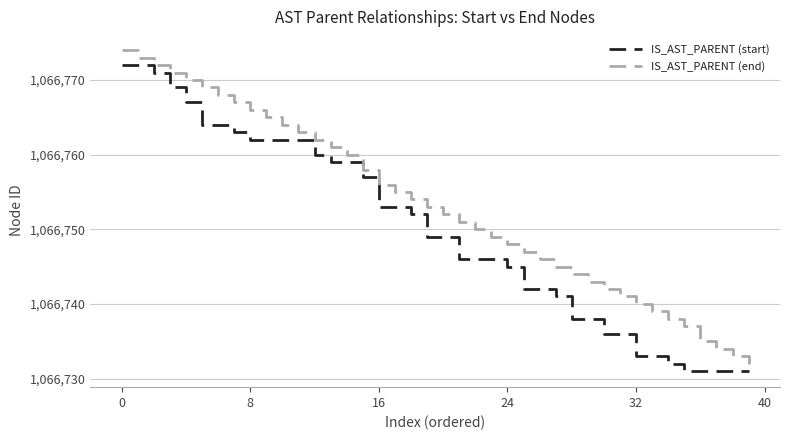

What is the sum of all IS_AST_PARENT (start) values?

42669990